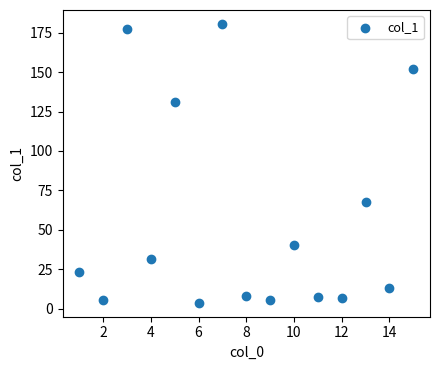

What is the range of X values (max minus min)?

14.0